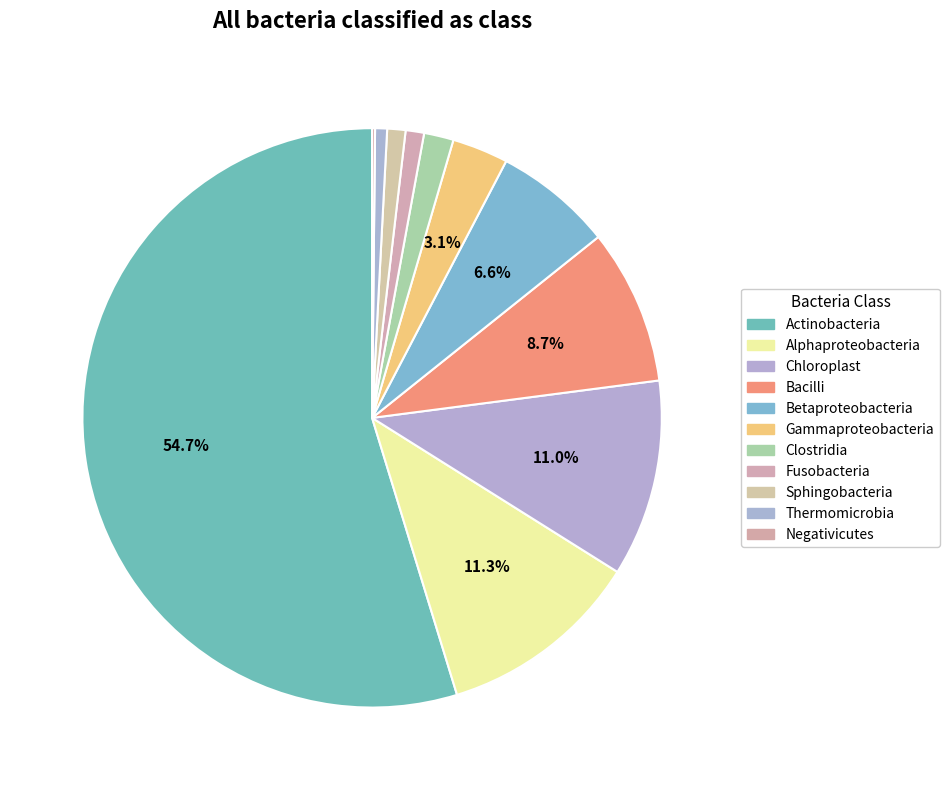

Is there any slice that represents more than half of the pie?

Yes